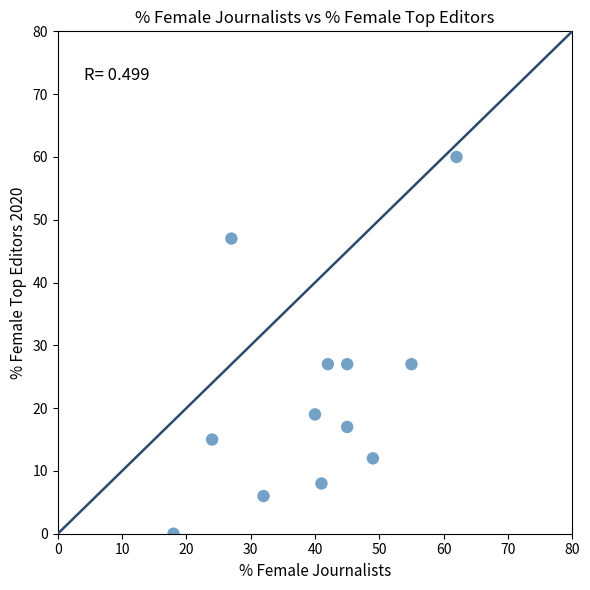

What is the range of Y values (max minus min)?

60